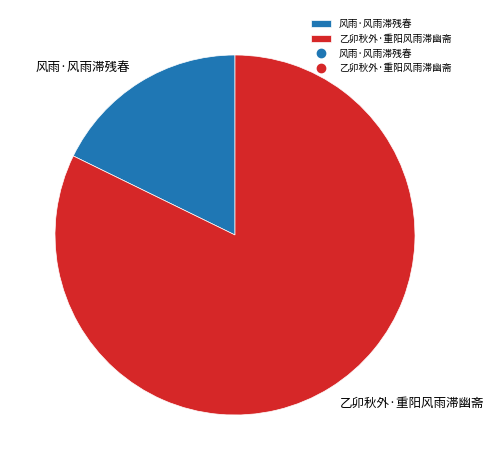

Do 乙卯秋外·重阳风雨滞幽斋 and 风雨·风雨滞残春 together represent more than half of the pie?

Yes